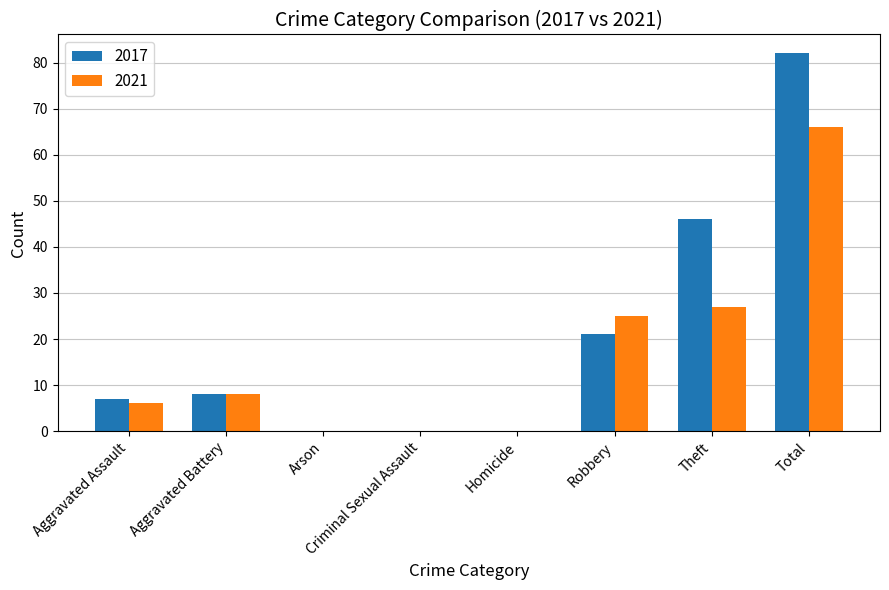

What is the total value across all series at Robbery?

46